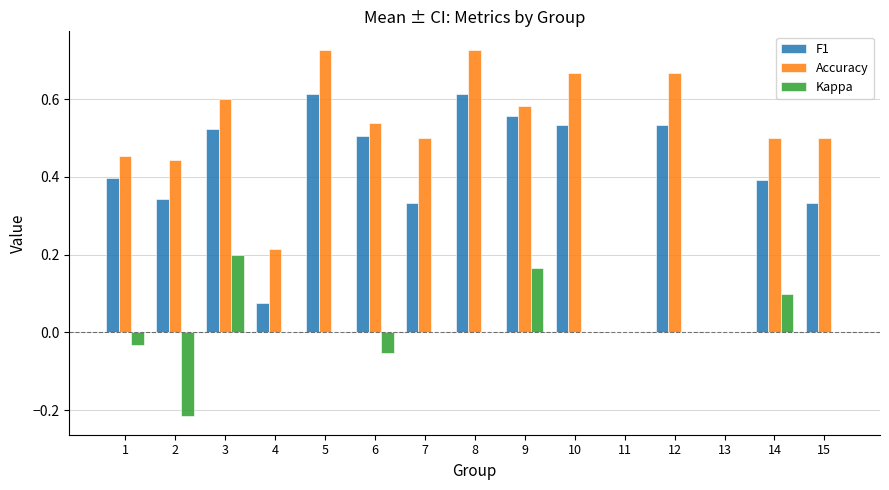

How many series are shown in this chart?

3